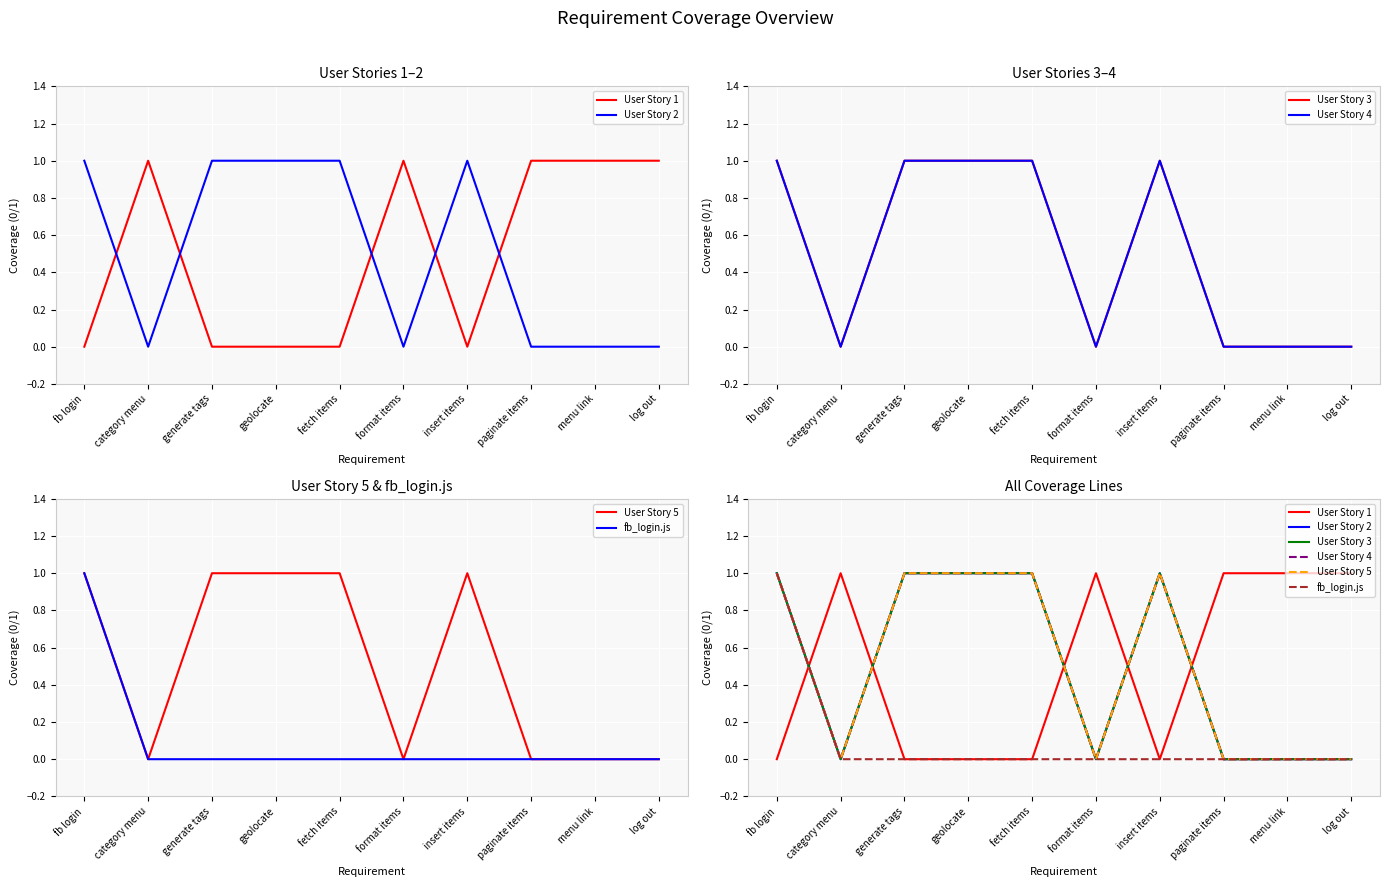

How many data points in User Story 1 are less than 1?

5